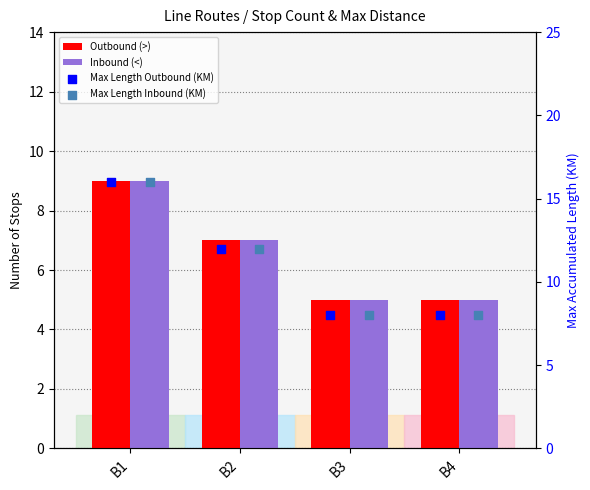

Which series reaches the maximum Y coordinate?

Max Length Outbound (KM)